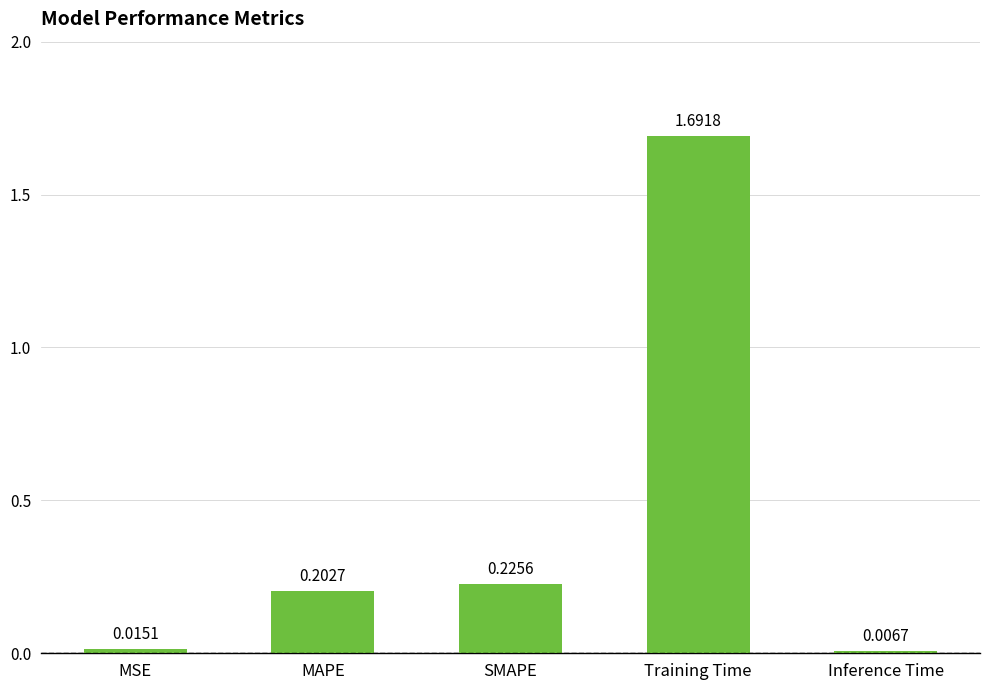

Rank the categories by value from highest to lowest.

Training Time, SMAPE, MAPE, MSE, Inference Time